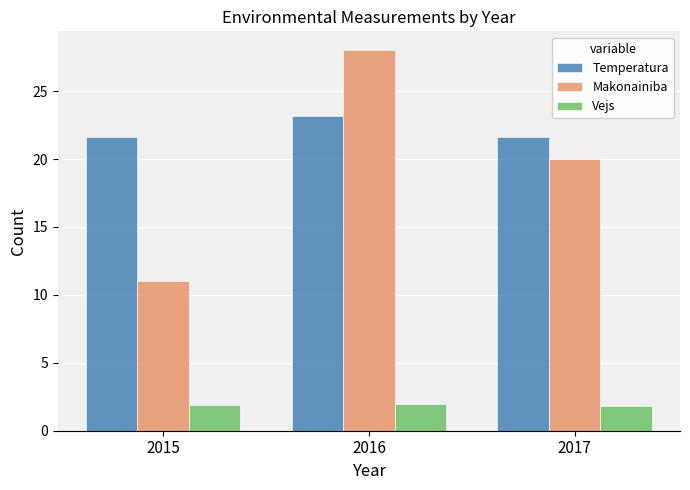

Are the bars grouped side by side (vs. stacked)?

Yes